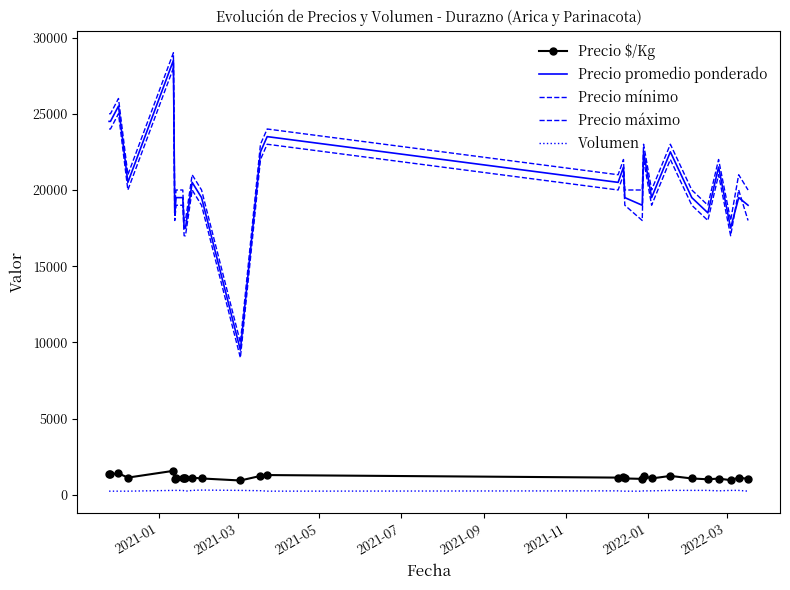

What is the value of the Precio promedio ponderado point at the 6th from the left?

18500